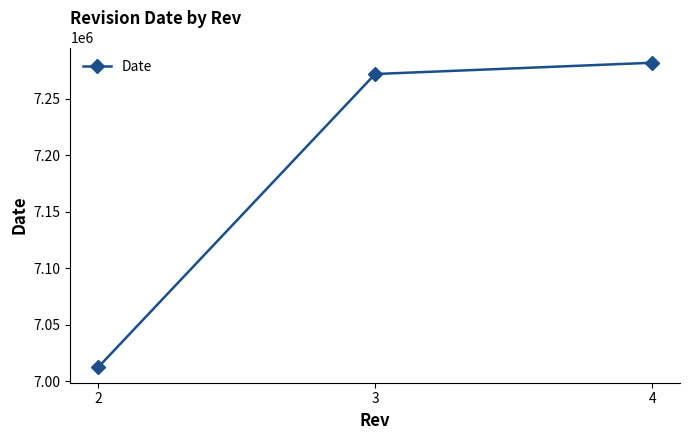

At which label is the value closest to 7147016?

3